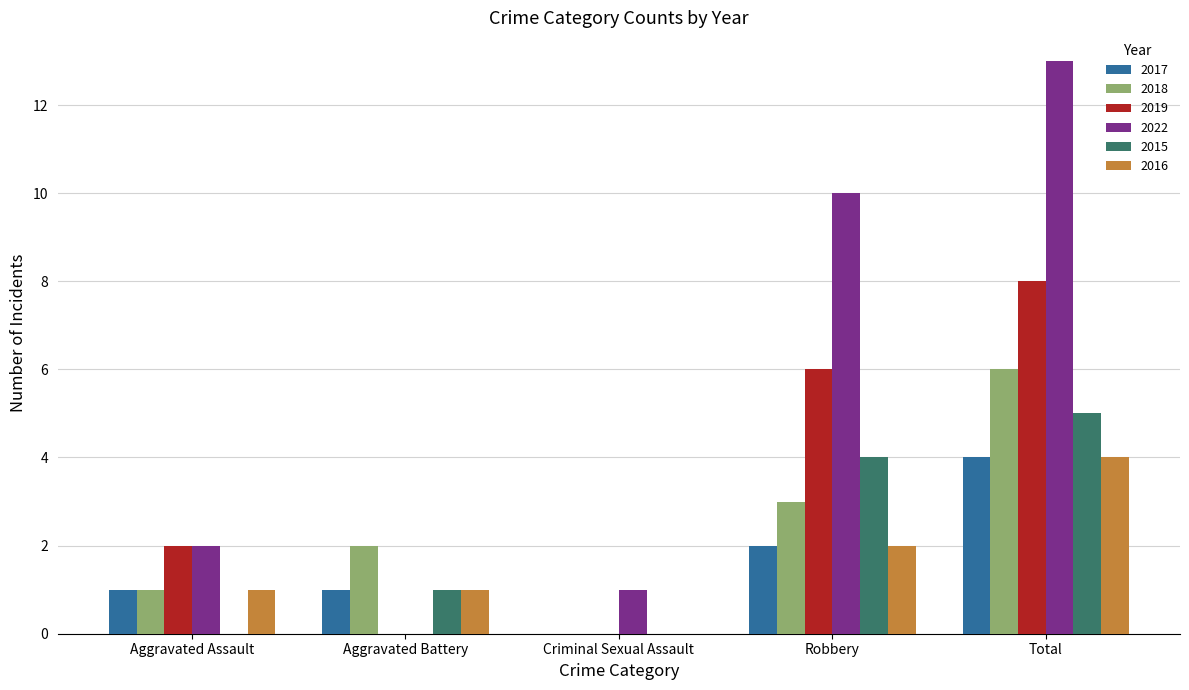

Between Aggravated Assault and Criminal Sexual Assault, which series saw the biggest shift?

2019